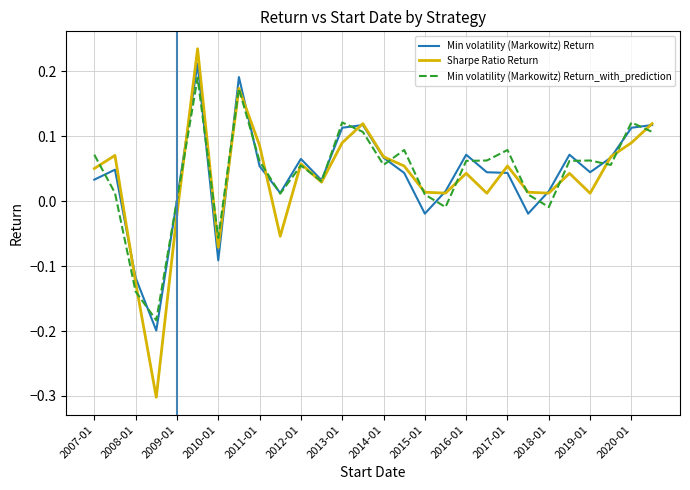

What is the minimum value shown in the chart?

-0.3